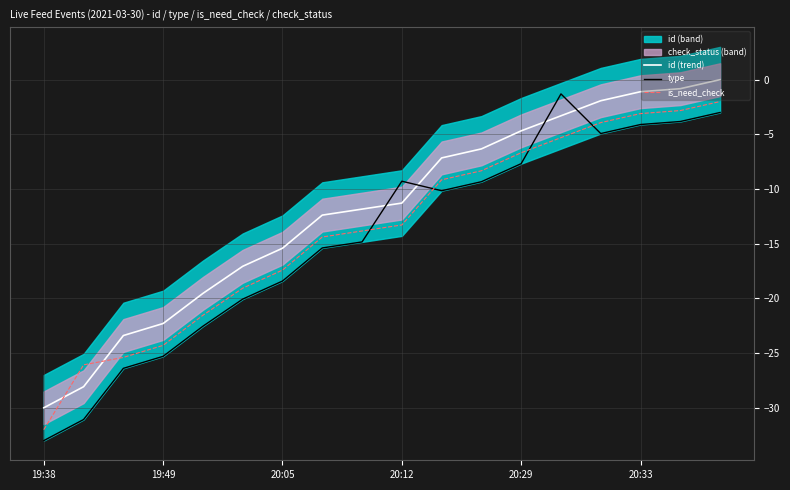

What is the difference between the is_need_check values at 20:12 and 20:33?

10.2